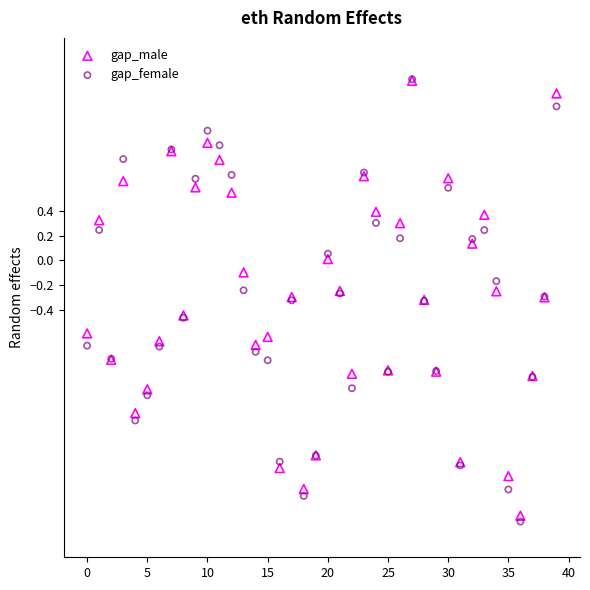

Which series contains the lowest Y value?

gap_female